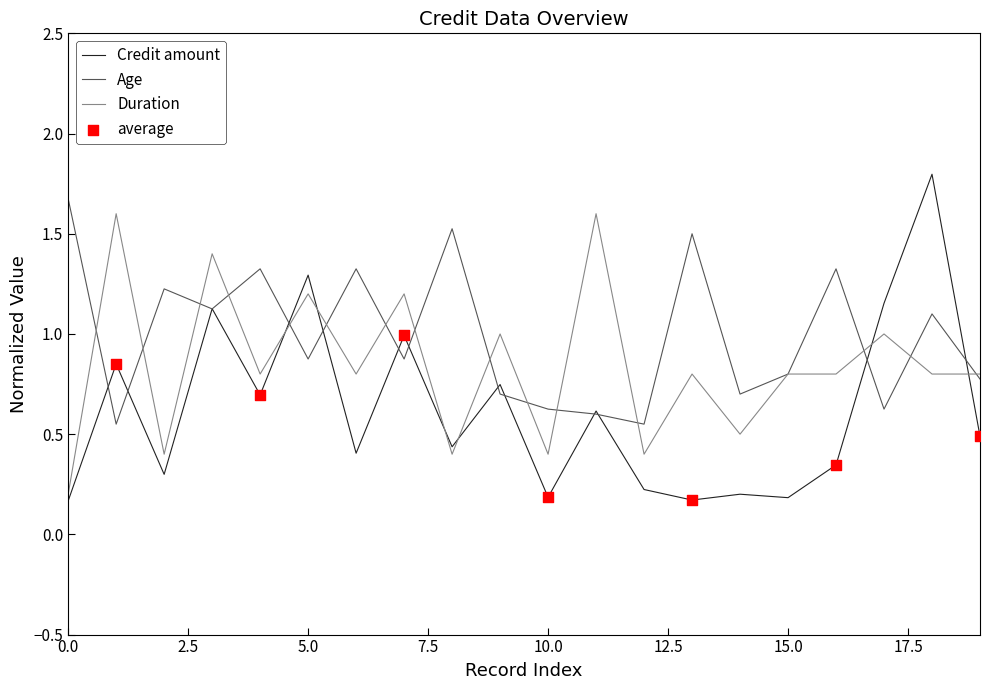

Which series has the largest range (max minus min)?

Credit amount